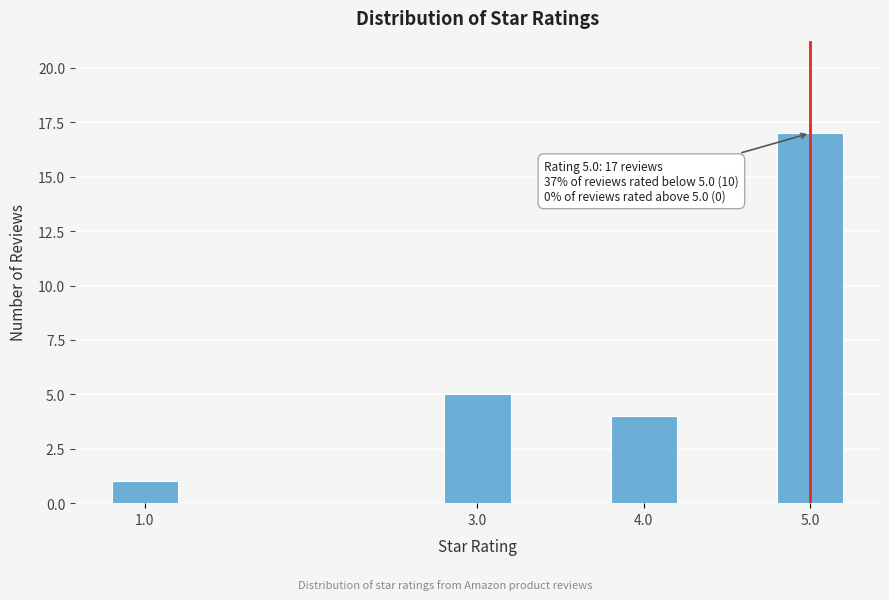

Reading left to right, what are all the values shown in this chart?

1.0=1	3.0=5	4.0=4	5.0=17